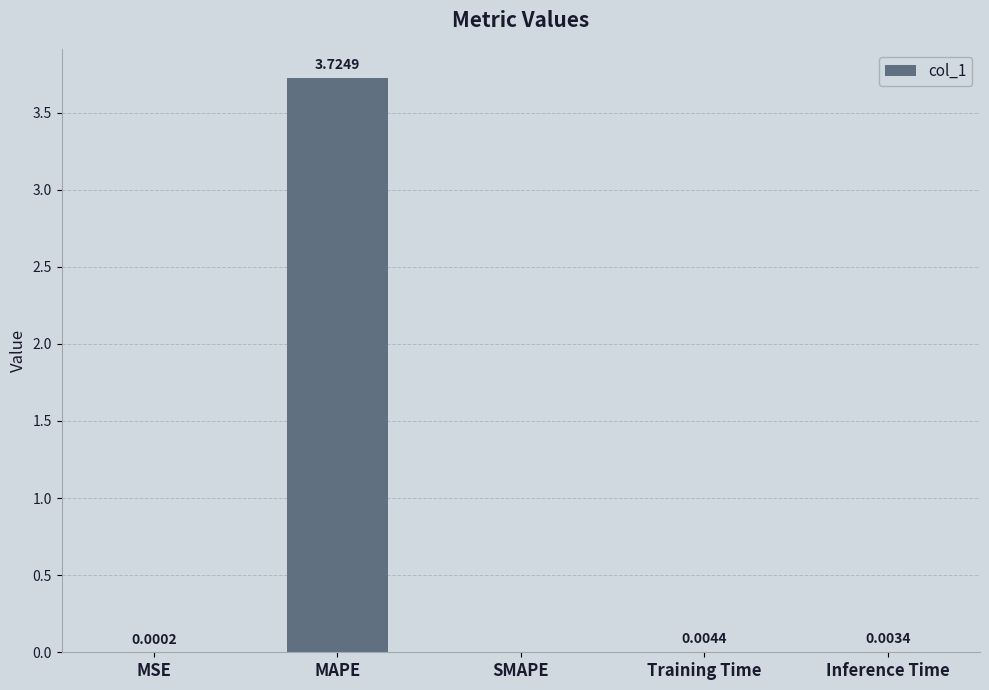

Which category has the highest value across all series?

MAPE